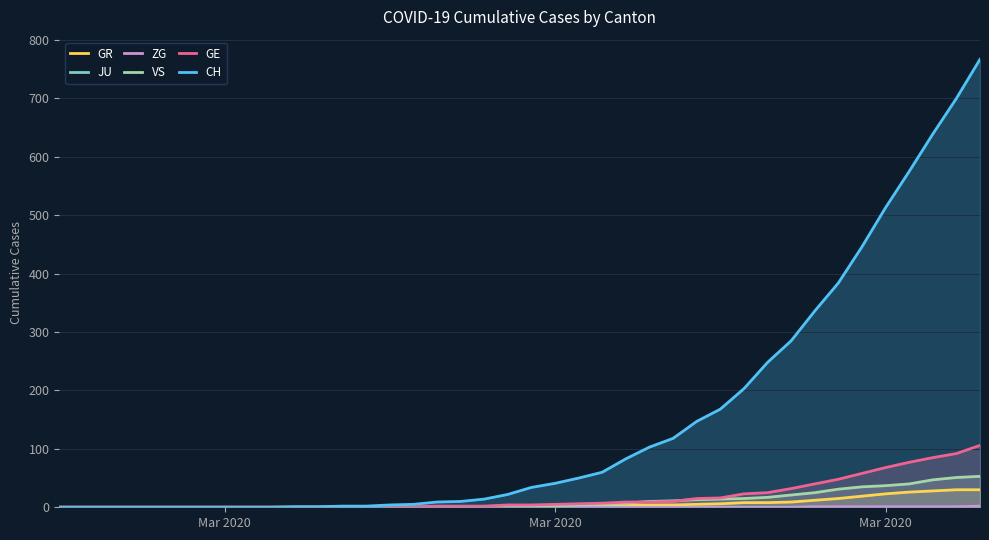

True or false: GR has a value of 1 at 23.

False